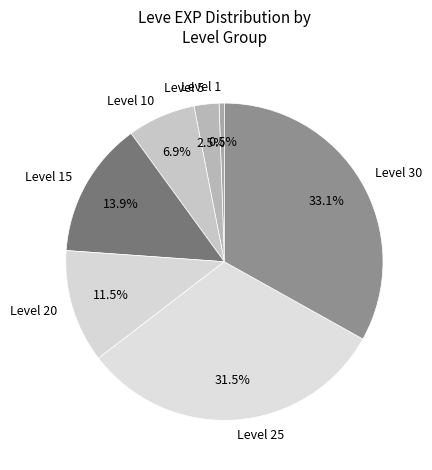

Does Level 30 represent more than half of the total?

No